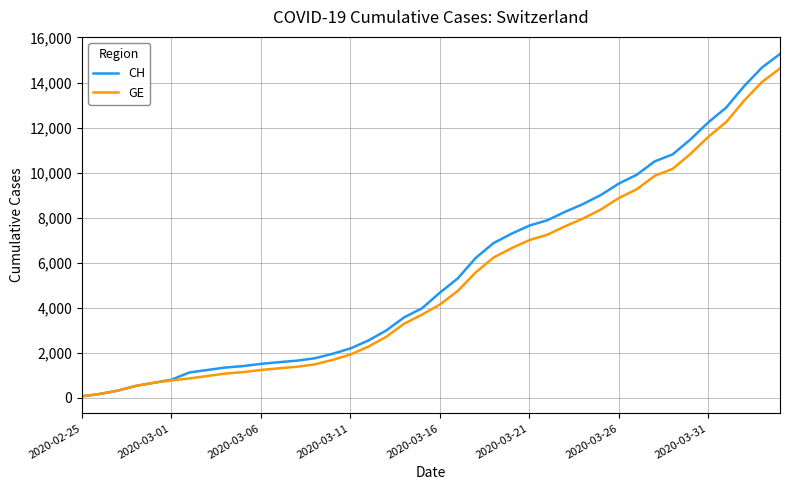

What is the greatest value displayed?

15267